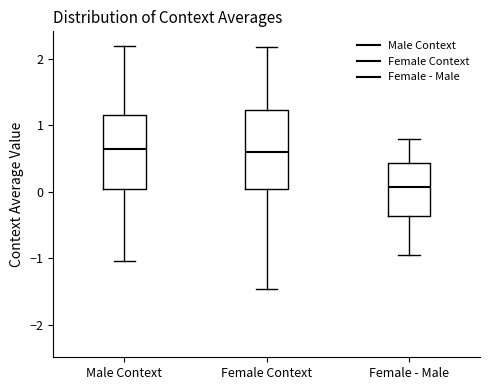

Where does the upper whisker of the box for Female - Male end on the y-axis? The values are not printed on the chart, so give them approximately, as read against the axis.

0.8